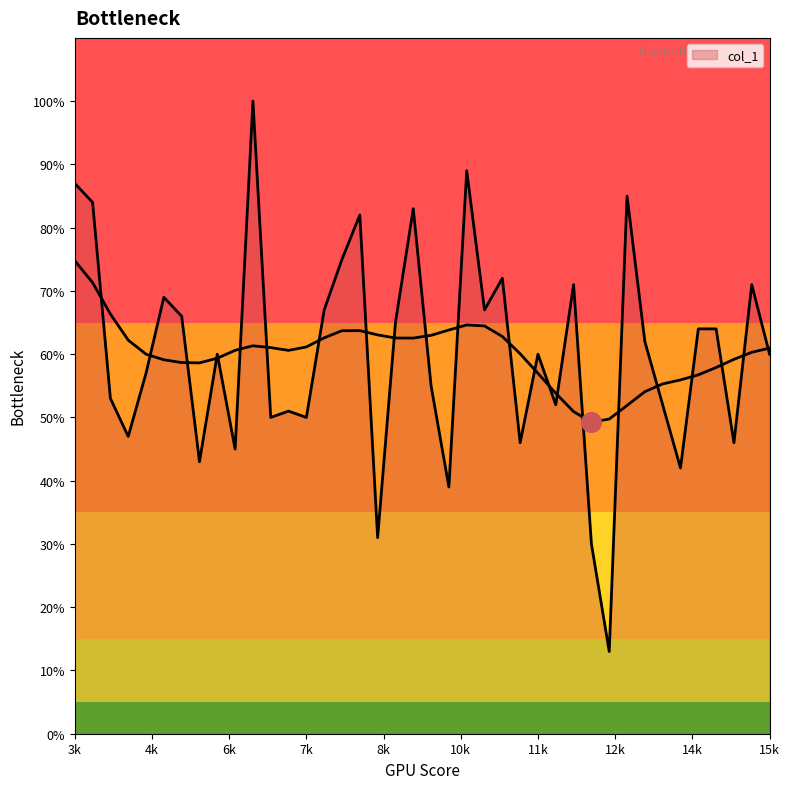

Which has a higher value, 7800.1 or 11100.1?

7800.1